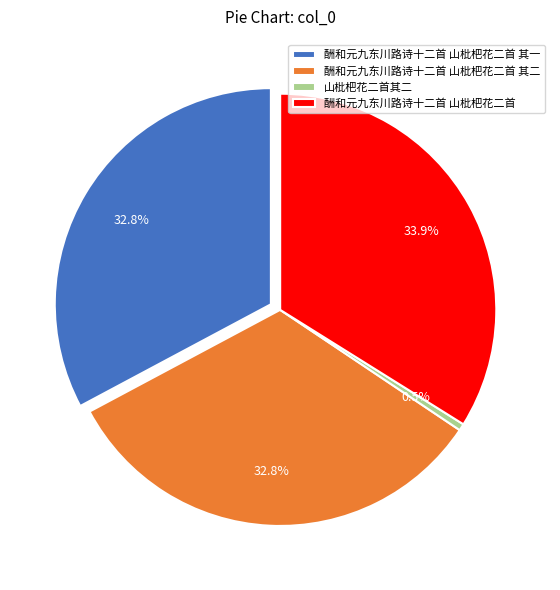

How many segments does this pie chart have?

4